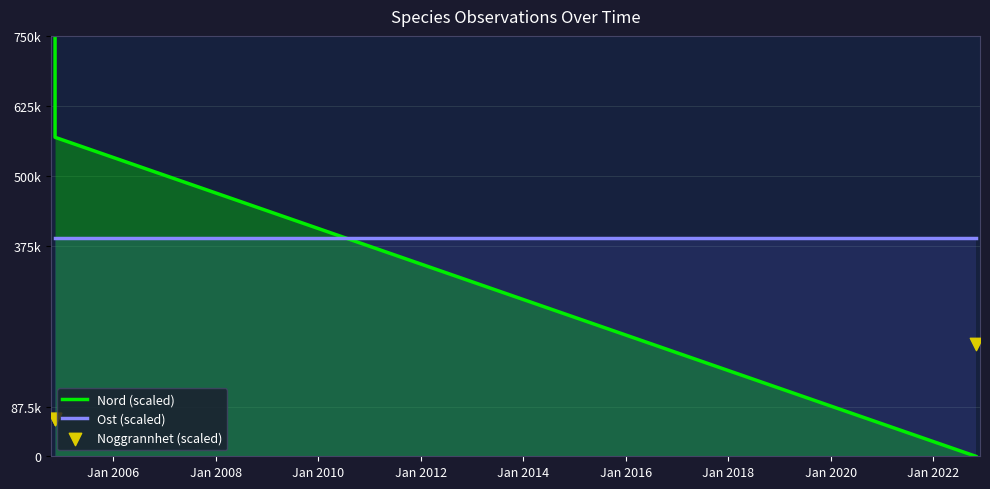

Which series contains the highest Y value?

Nord (scaled)